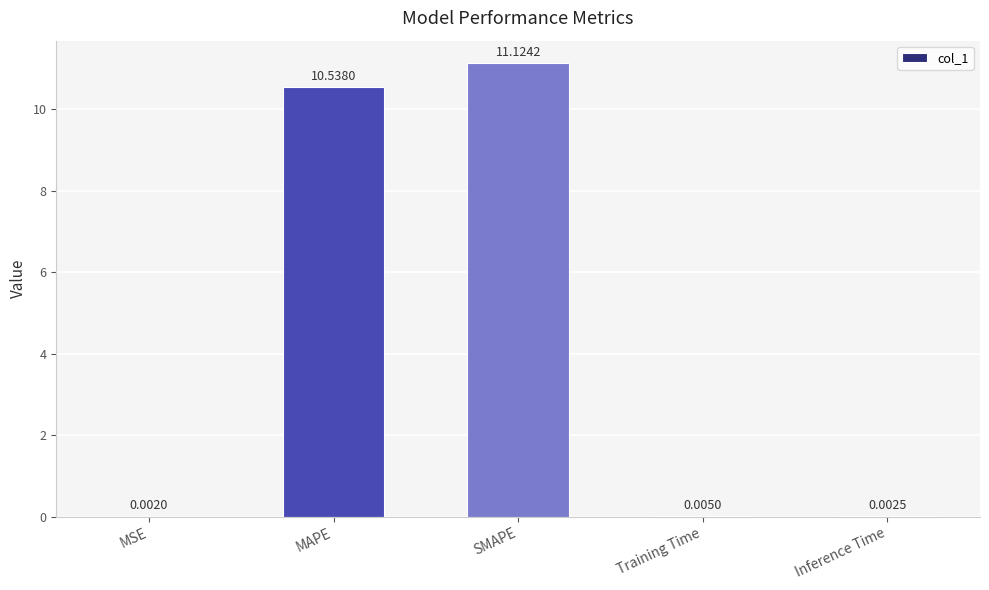

What is the sum of the values at MSE and MAPE?

10.5